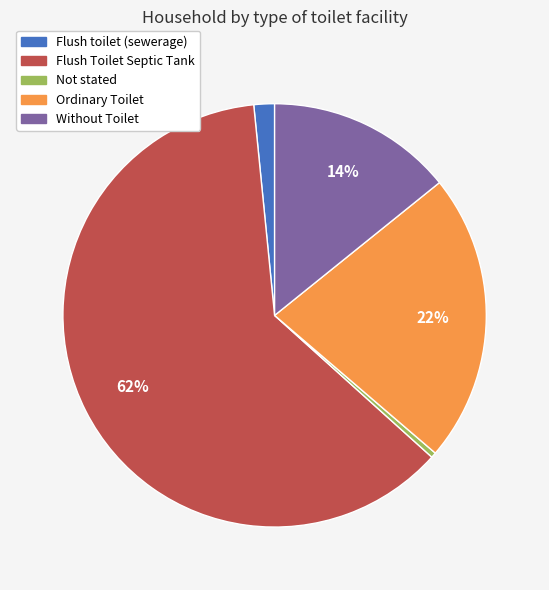

Which slice is the largest?

Flush Toilet Septic Tank